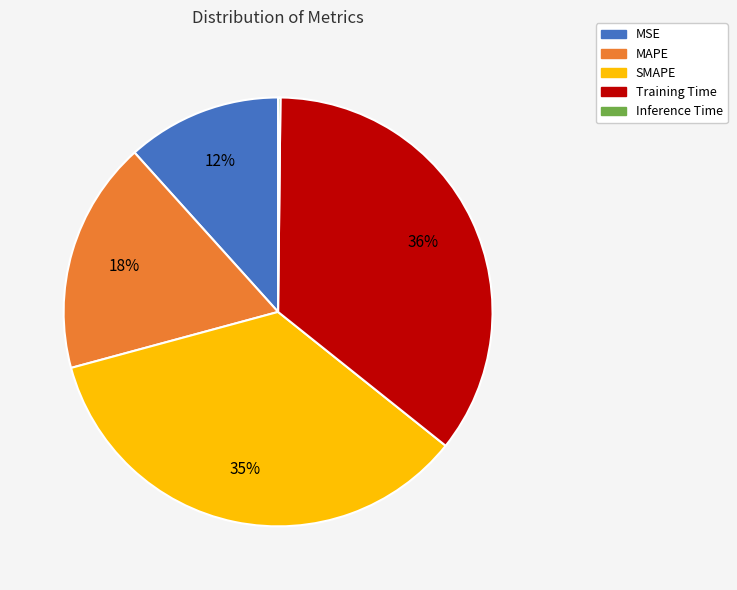

Is it true that Training Time is 36% of the pie?

True